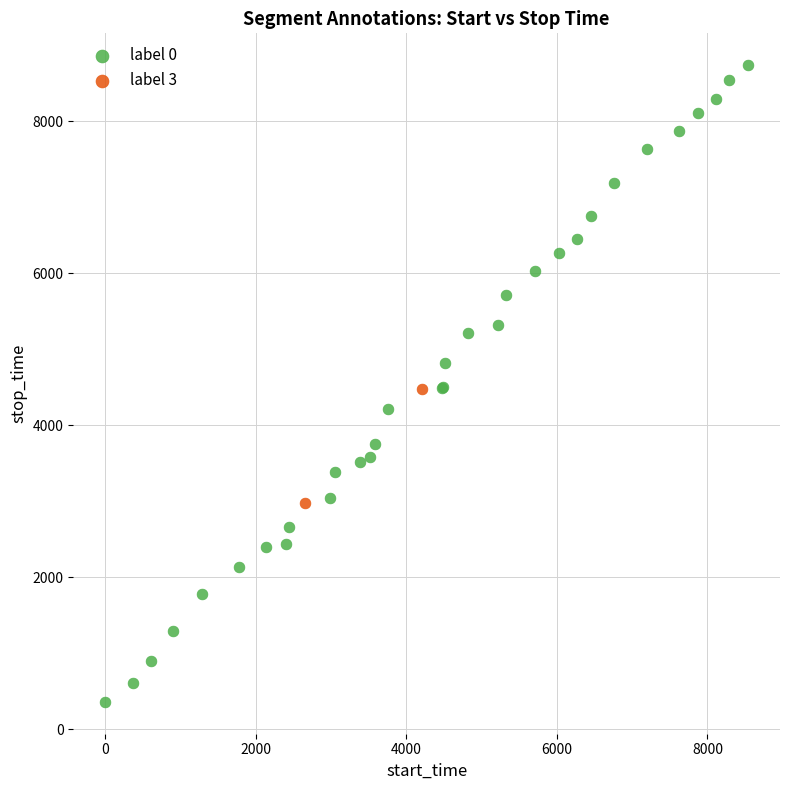

Which series reaches the minimum Y coordinate?

label 0